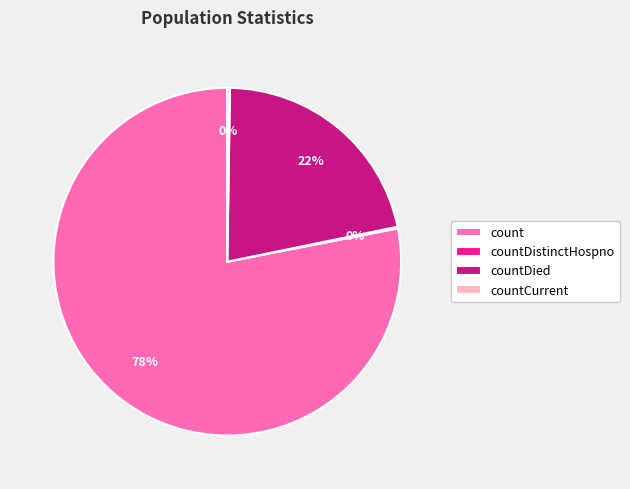

Does count represent more than half of the total?

Yes